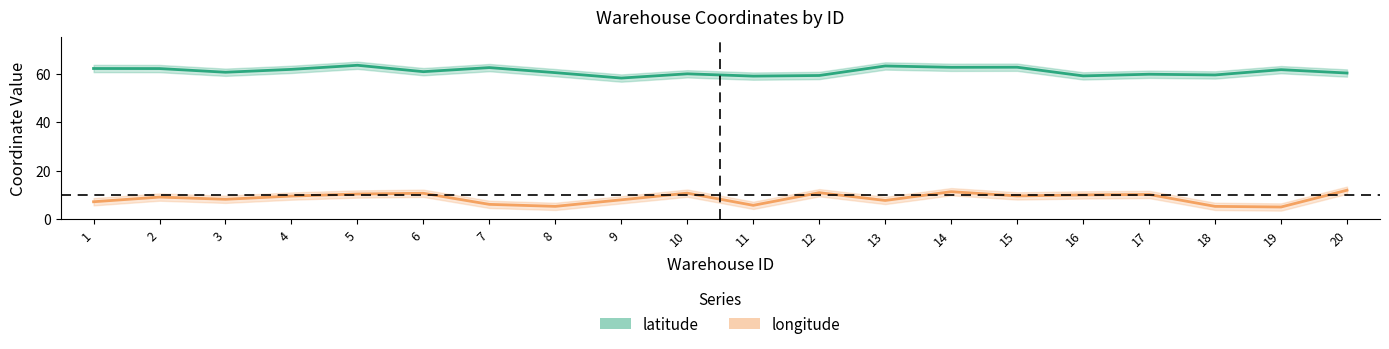

What is the approximate value of latitude at 14?

62.6